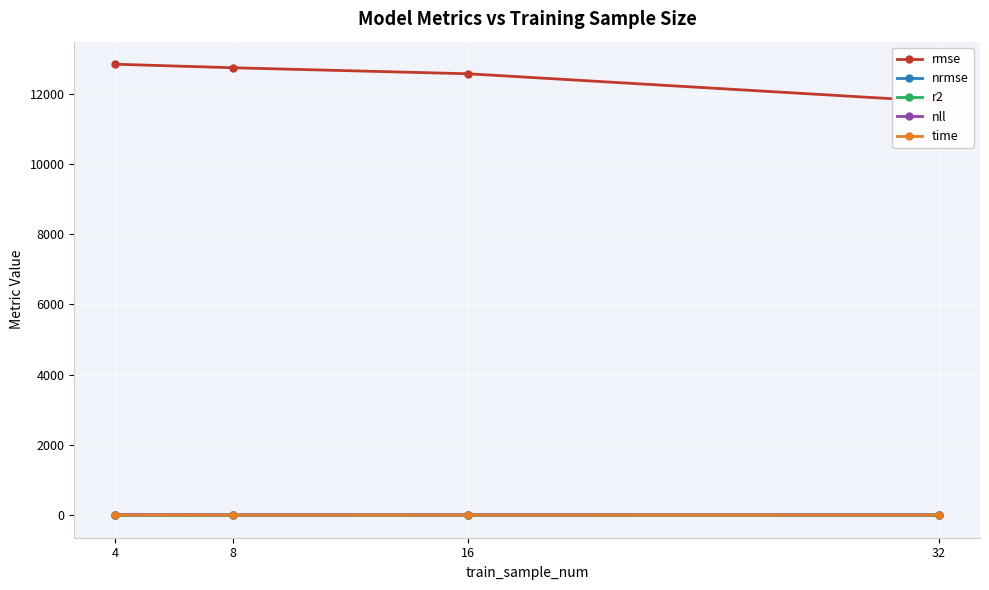

True or false: r2 has more than 2 points higher than both neighbors.

False